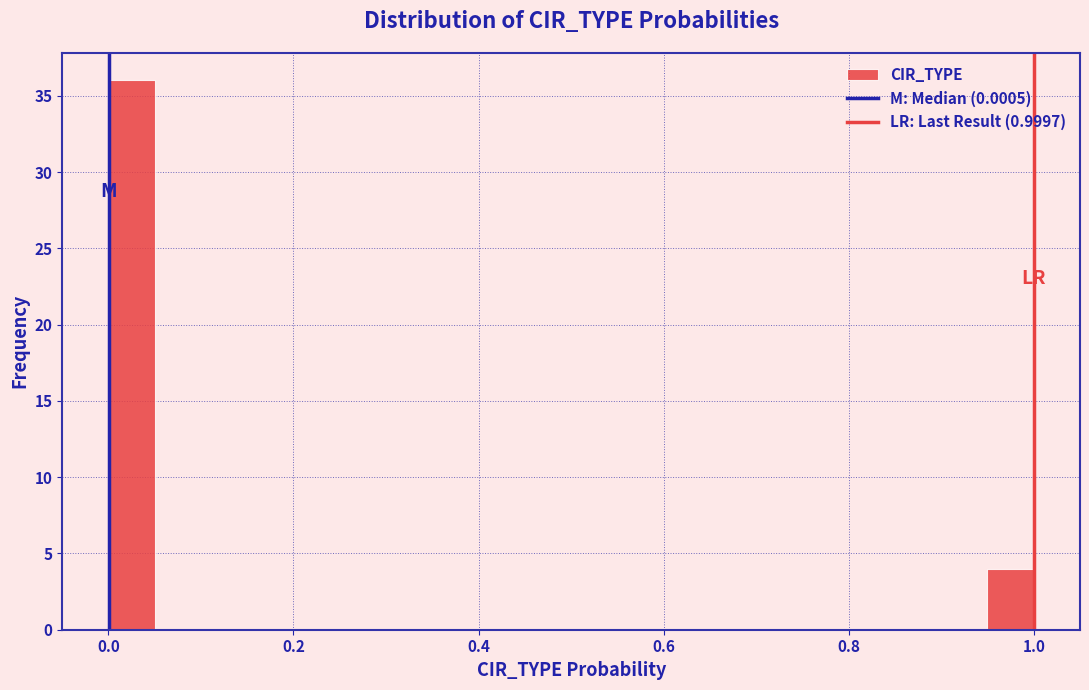

Read against the x-axis, roughly where is the centre of the tallest bar?

0.02